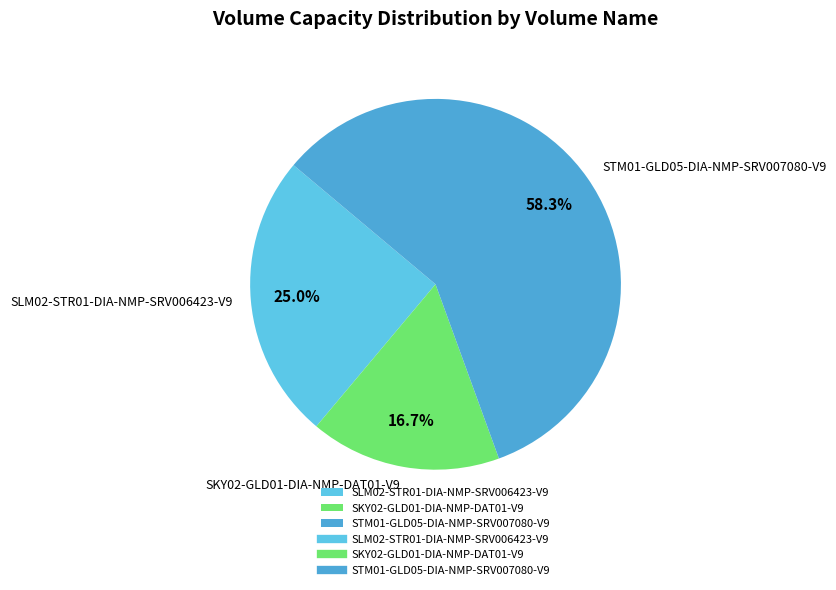

To the nearest percent, what percentage of the pie is SKY02-GLD01-DIA-NMP-DAT01-V9?

17%